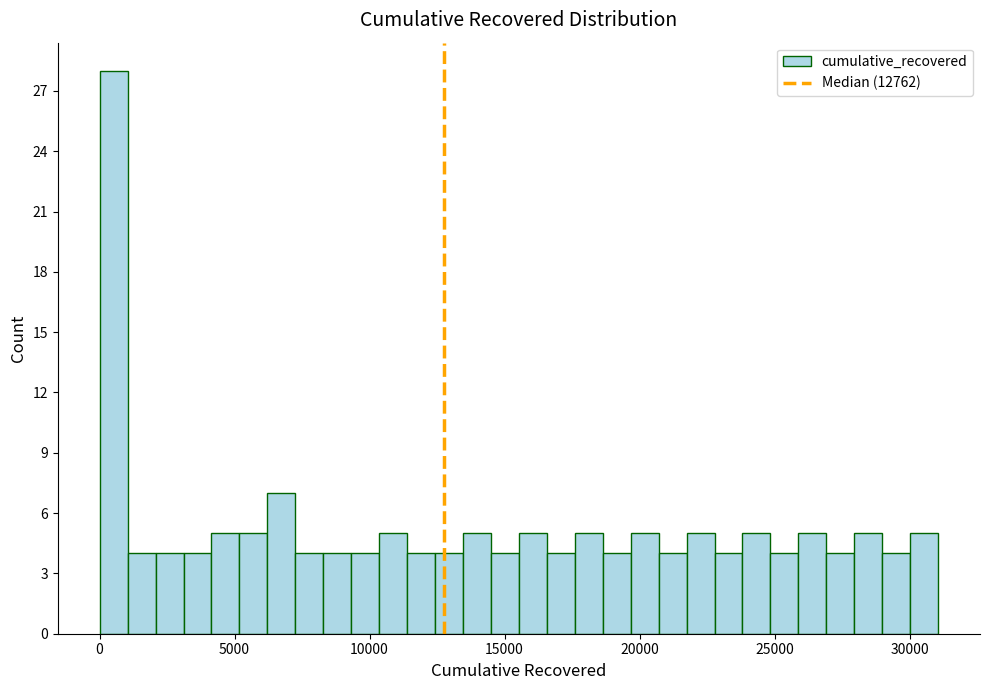

Read against the x-axis, roughly where is the centre of the tallest bar?

500